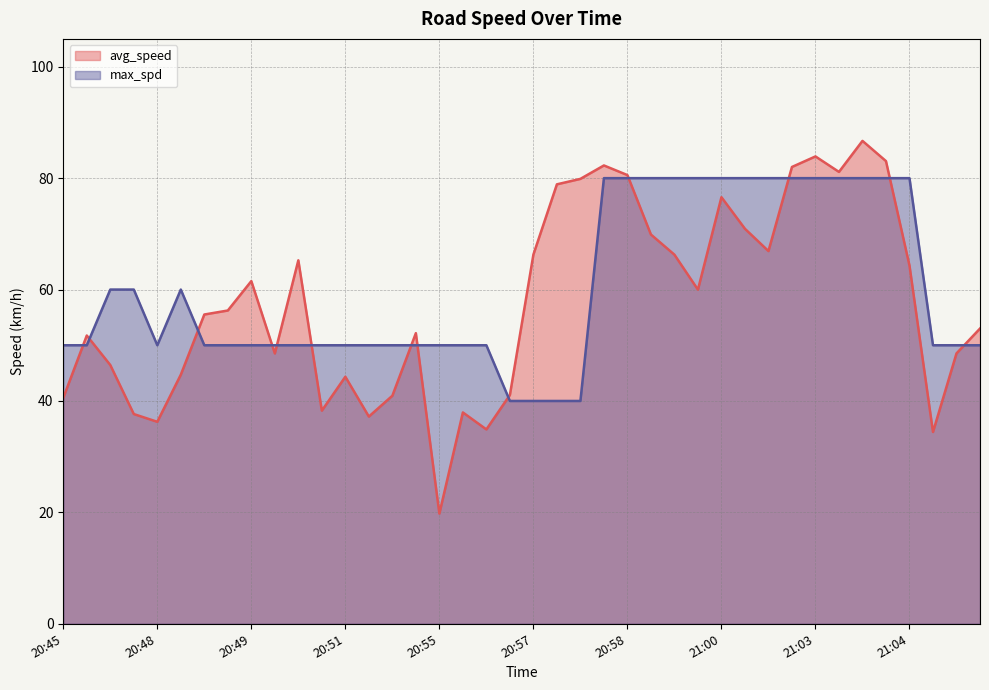

Which series changed the most between 20:48 and 20:58?

avg_speed